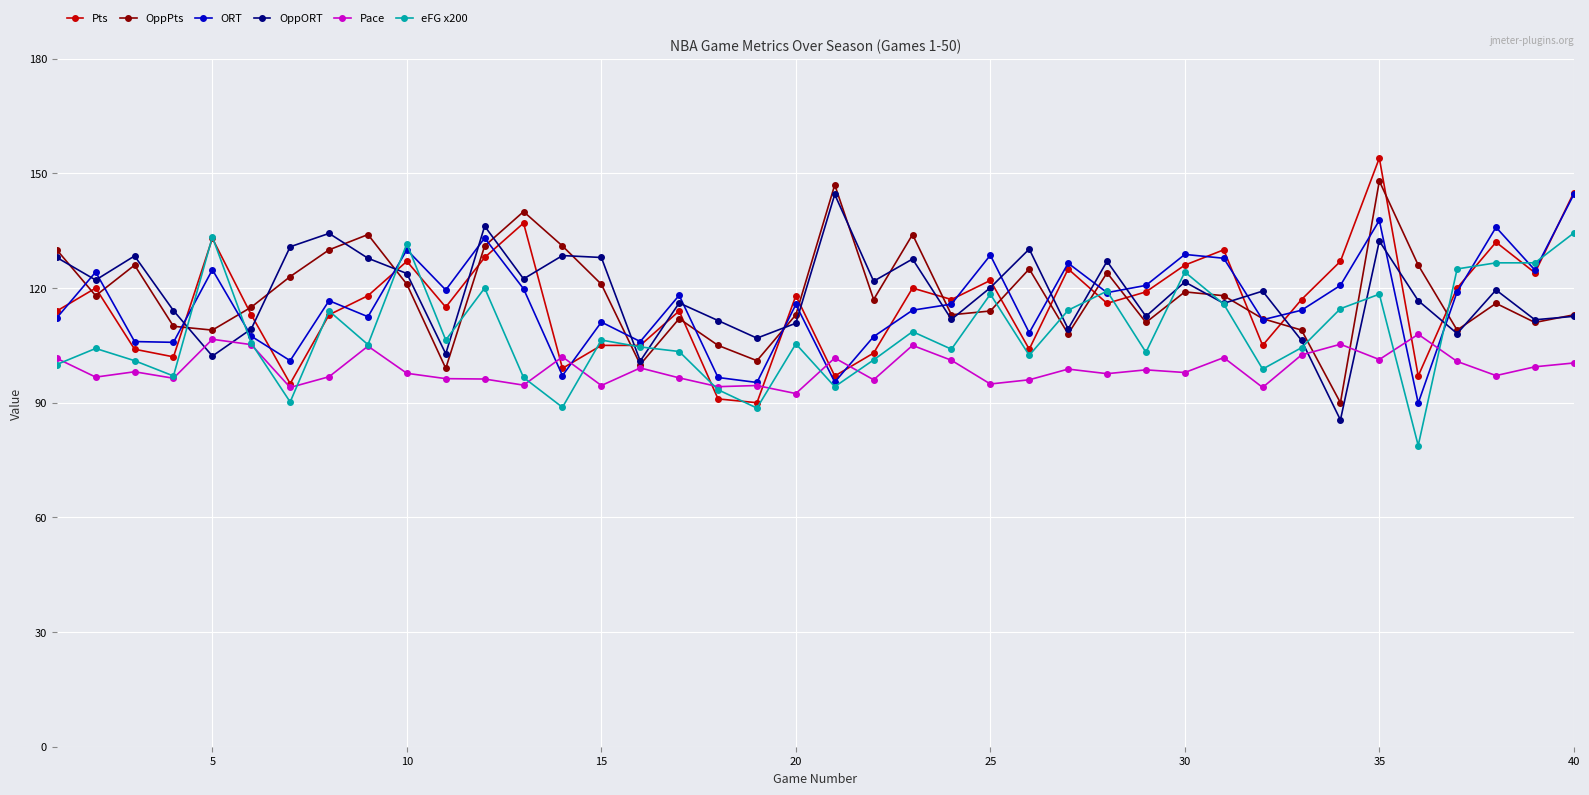

After their last crossing, which series has the higher values: Pace or OppPts?

OppPts